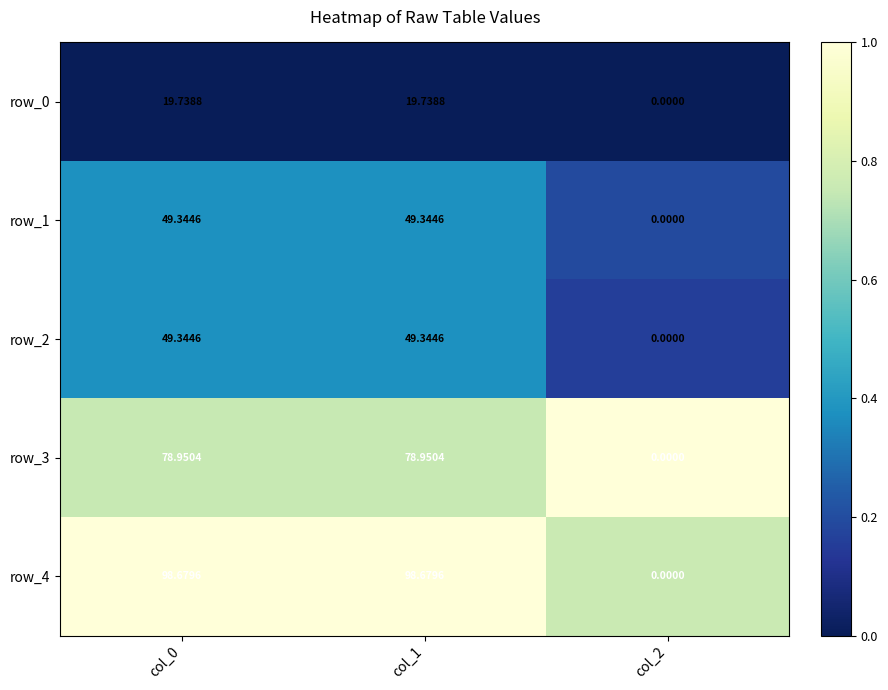

What is the sum of the row_4 values at col_0 and col_2?

98.7